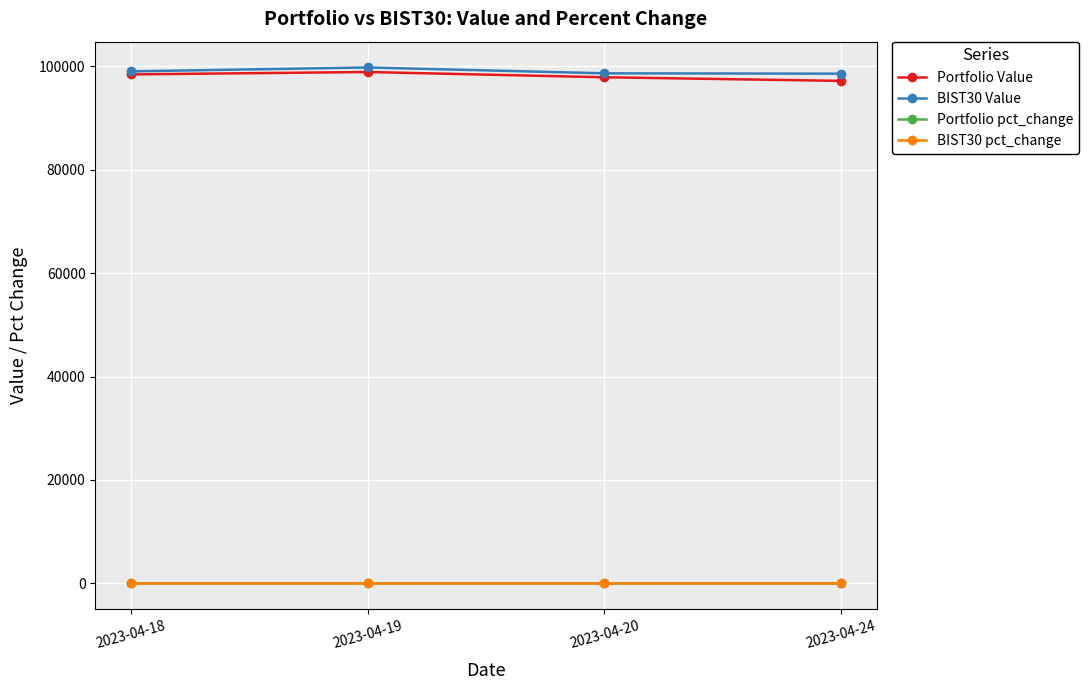

How many data points in Portfolio pct_change are above 0?

1